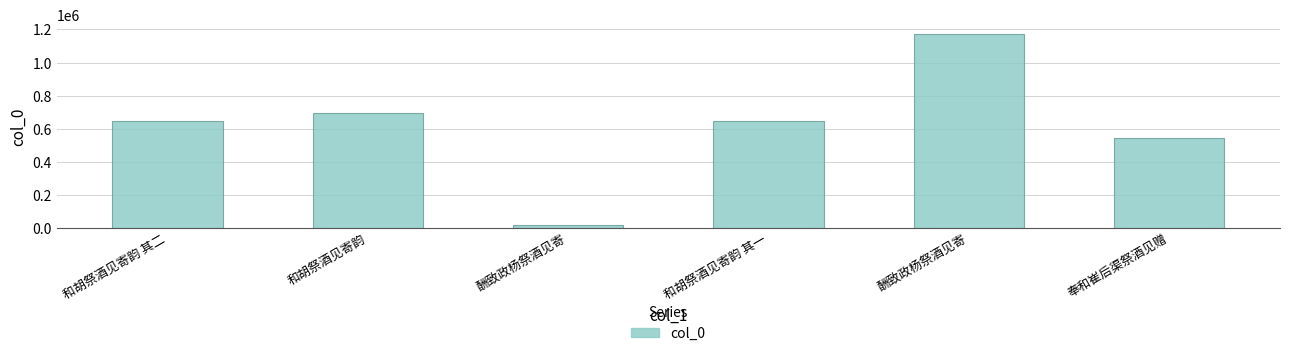

How many categories are shown in the chart?

6